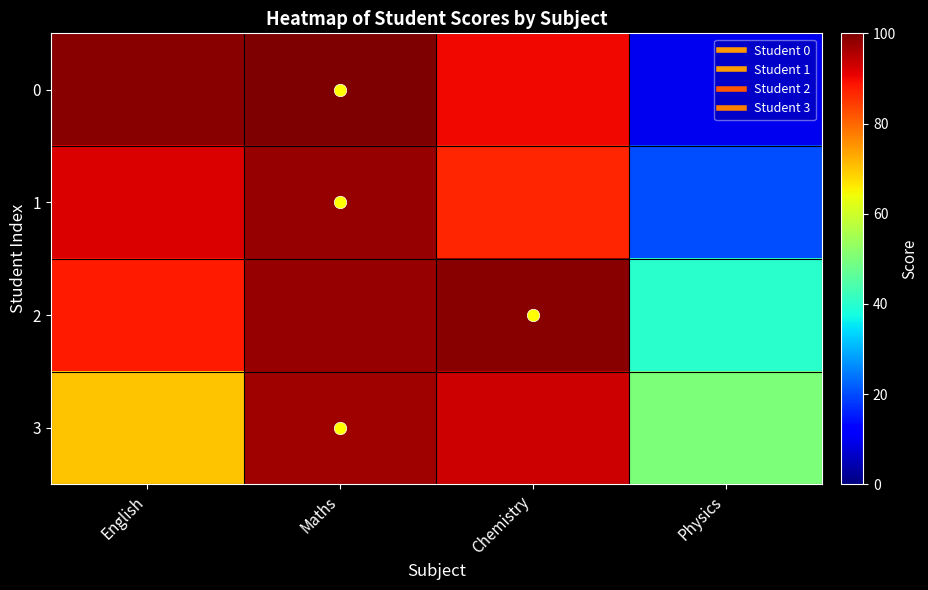

Reading right to left, transcribe all the data shown in this chart.

0: Physics=10	Chemistry=90	Maths=100	English=99
1: Physics=20	Chemistry=87	Maths=98	English=92
2: Physics=40	Chemistry=99	Maths=98	English=88
3: Physics=50	Chemistry=93	Maths=97	English=70